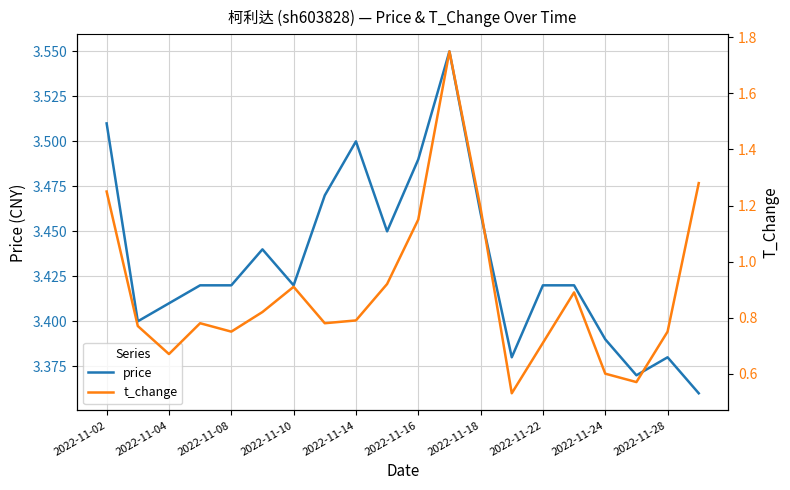

True or false: price has a value of 2.2 at 2022-11-16.

False